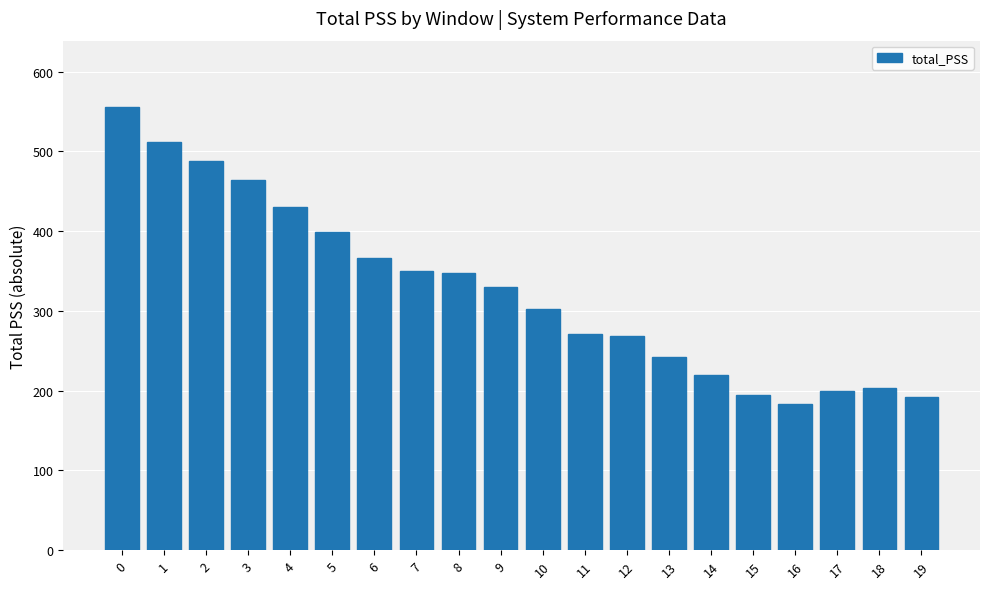

How many values exceed 330?

10